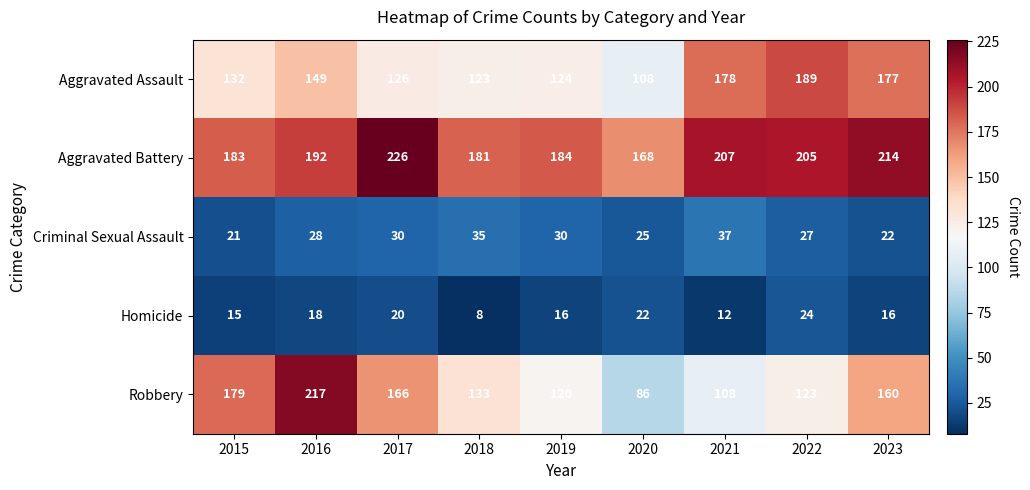

Which series has the widest spread of values?

Robbery